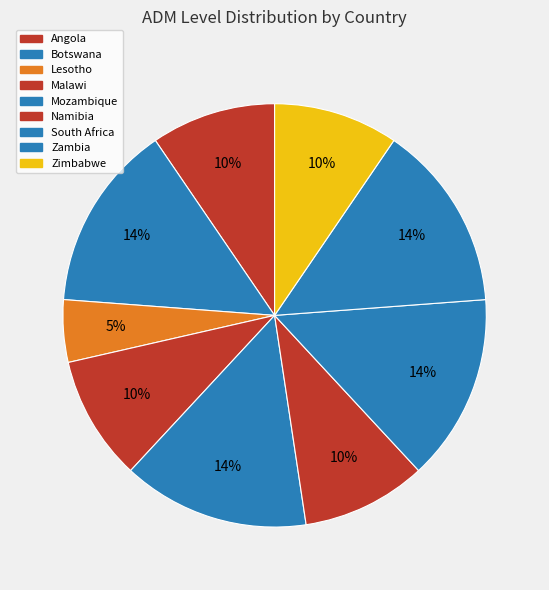

To the nearest percent, what is the combined percentage of Botswana and Zimbabwe?

24%